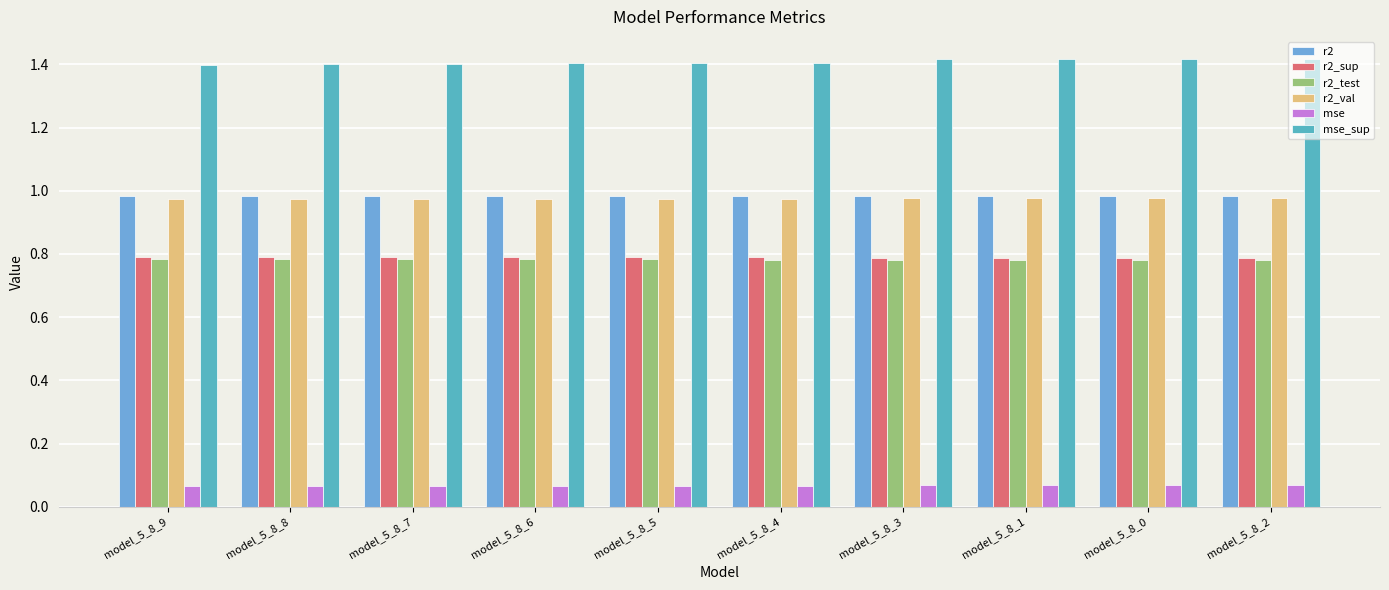

At which category does the chart reach its peak across all series?

model_5_8_2